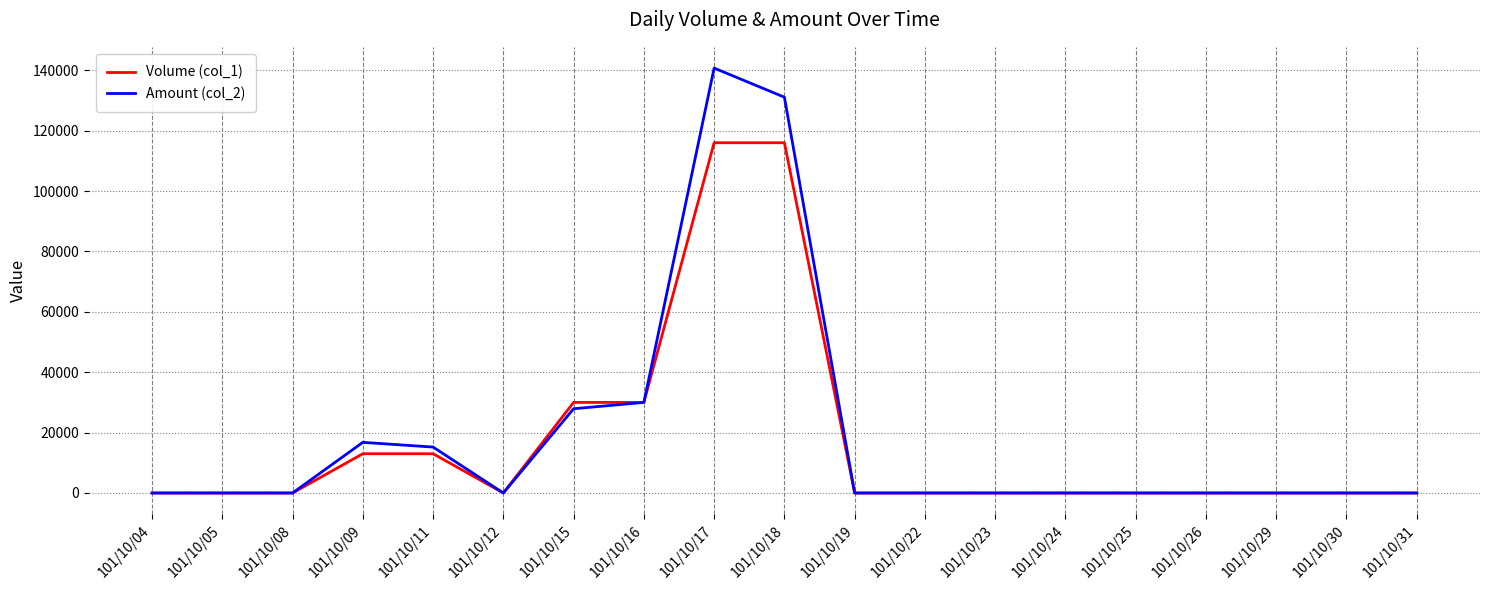

At which category is the sum across all series the highest?

101/10/17